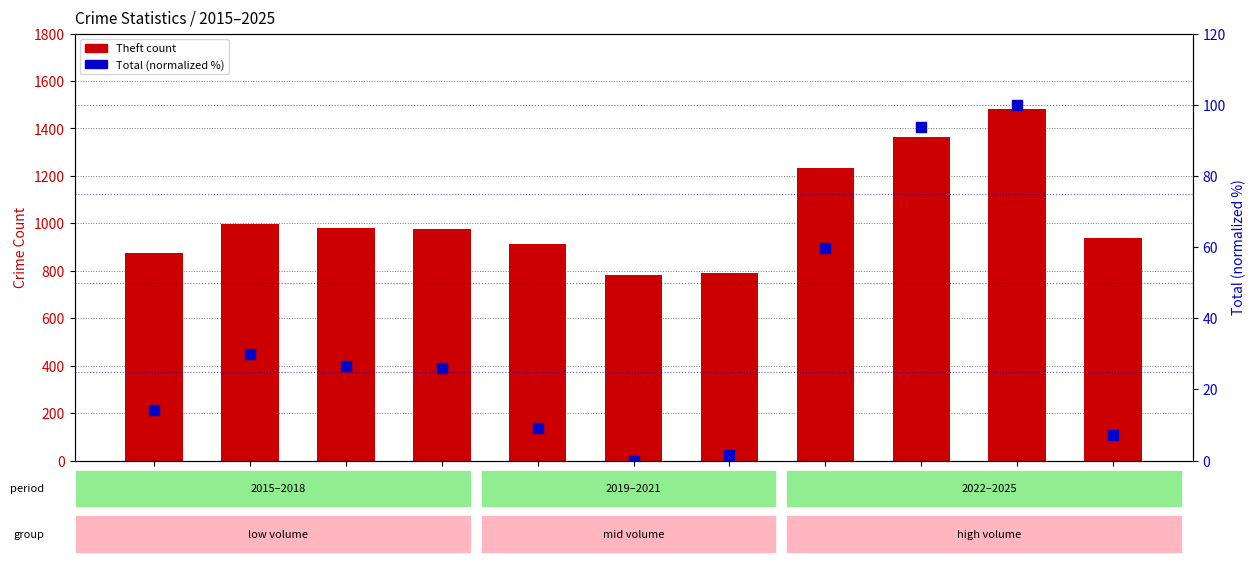

At which category is the sum across all series the highest?

2024